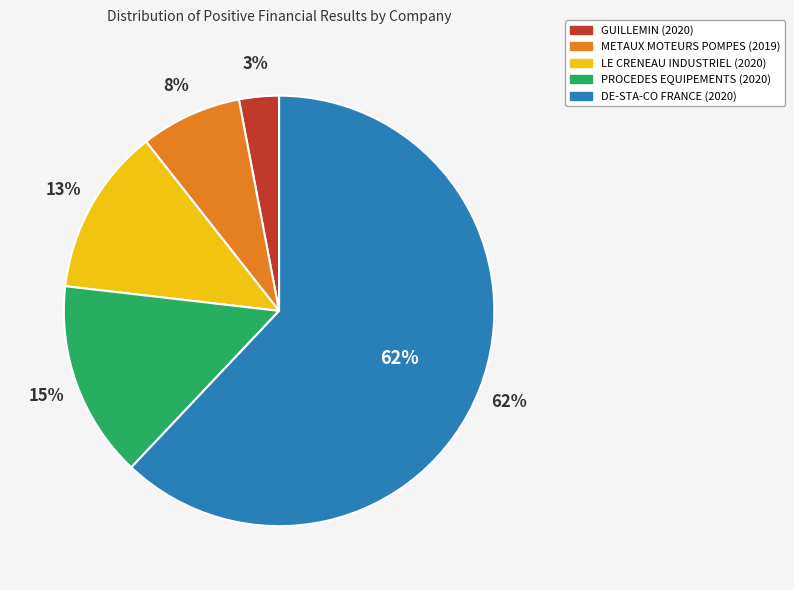

What percentage is the GUILLEMIN (2020) slice, to the nearest percent?

3%